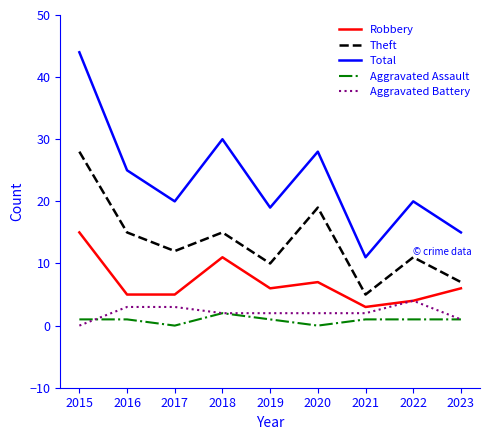

What is the greatest value displayed?

44